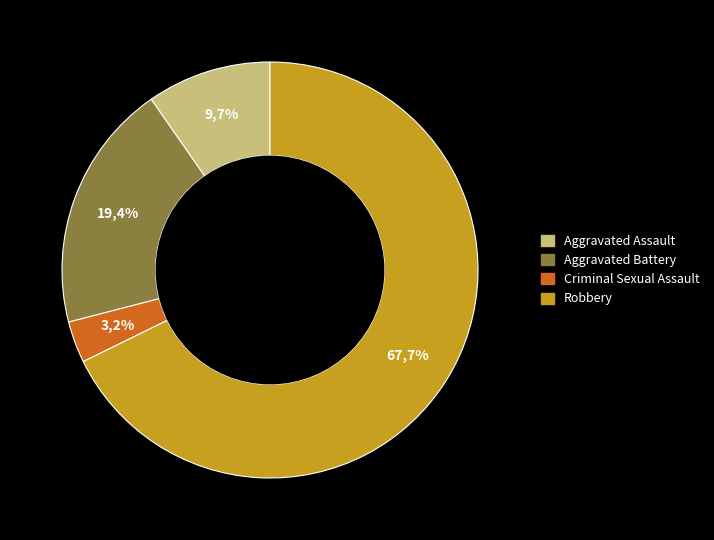

Which category has the smallest portion of the pie?

Criminal Sexual Assault